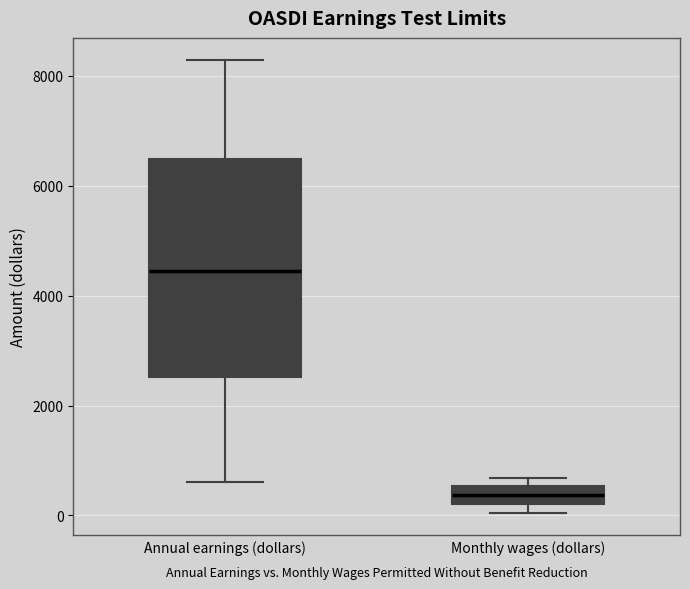

Comparing the boxes themselves (not the whiskers), which one is the tallest?

Annual earnings (dollars)